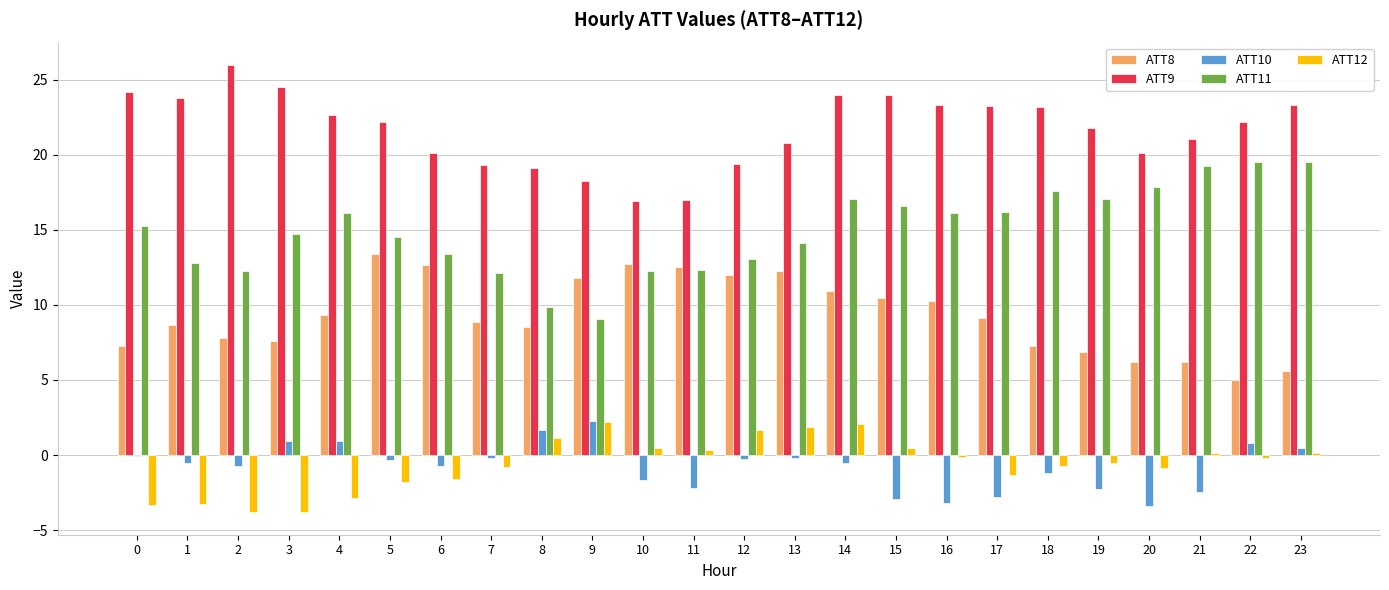

How many groups of bars are there?

24